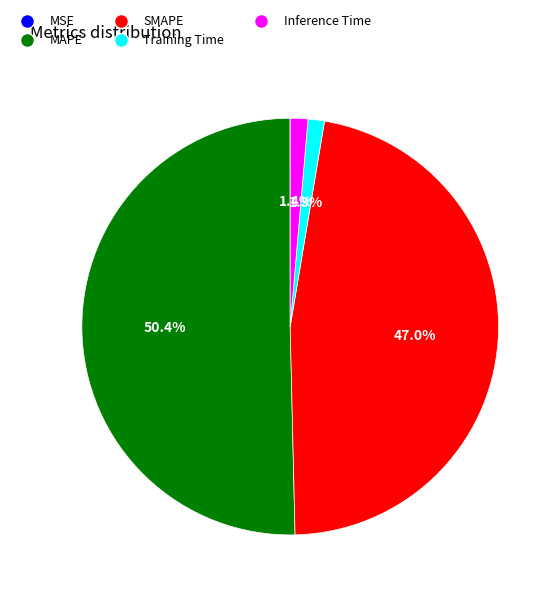

Is it true that MAPE is 43% of the pie?

False